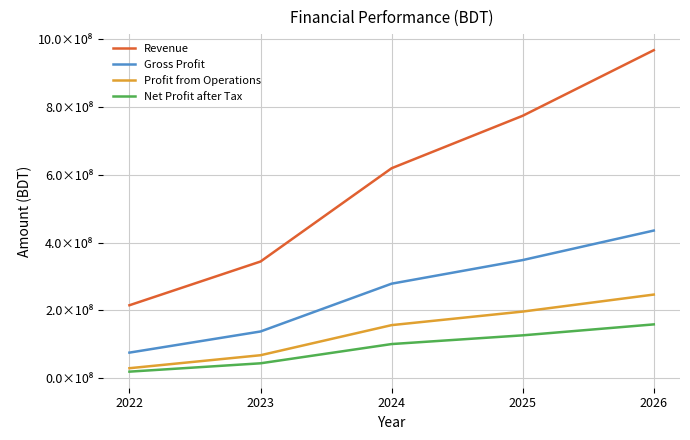

What is the spread (max minus min) of values at 2024?

518685986